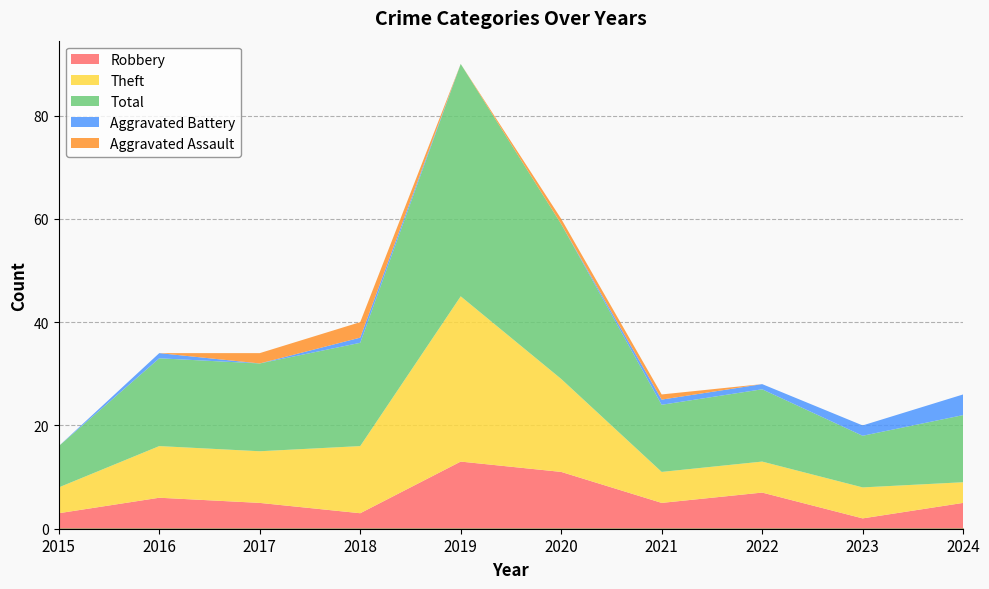

Is it true that Aggravated Battery equals 0 at 2018?

False